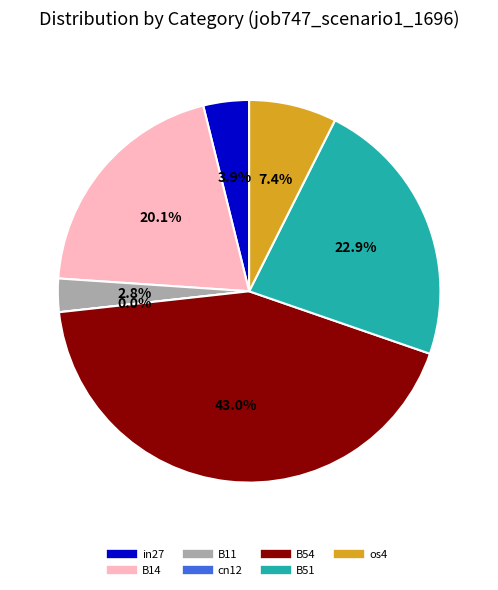

True or false: B14 accounts for 20% of the total.

True